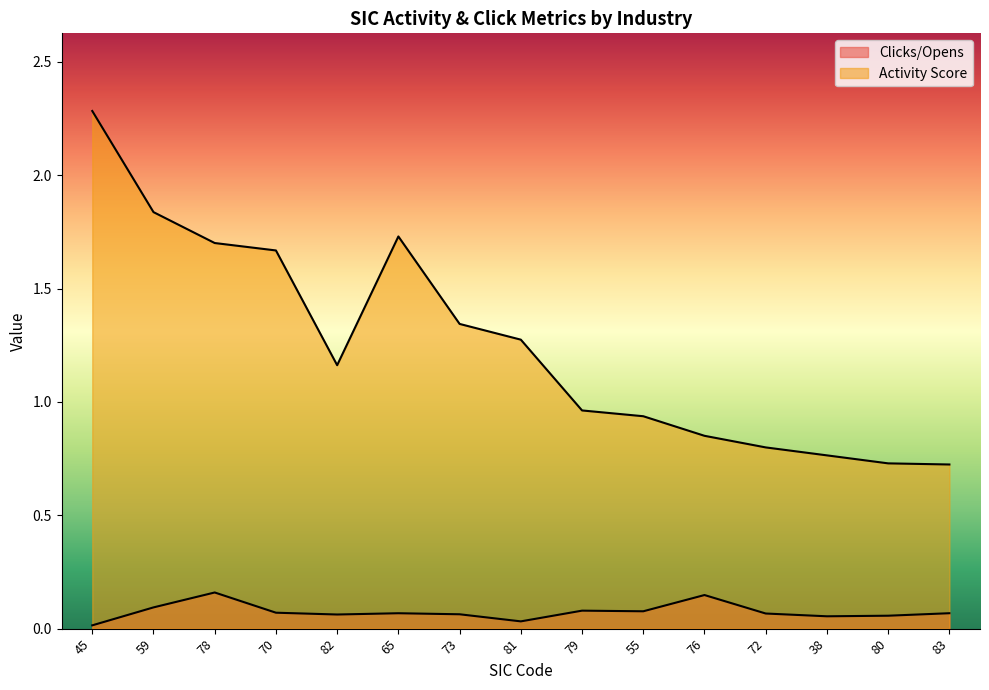

The value of Clicks/Opens at 59 is 0.1. True or false?

True